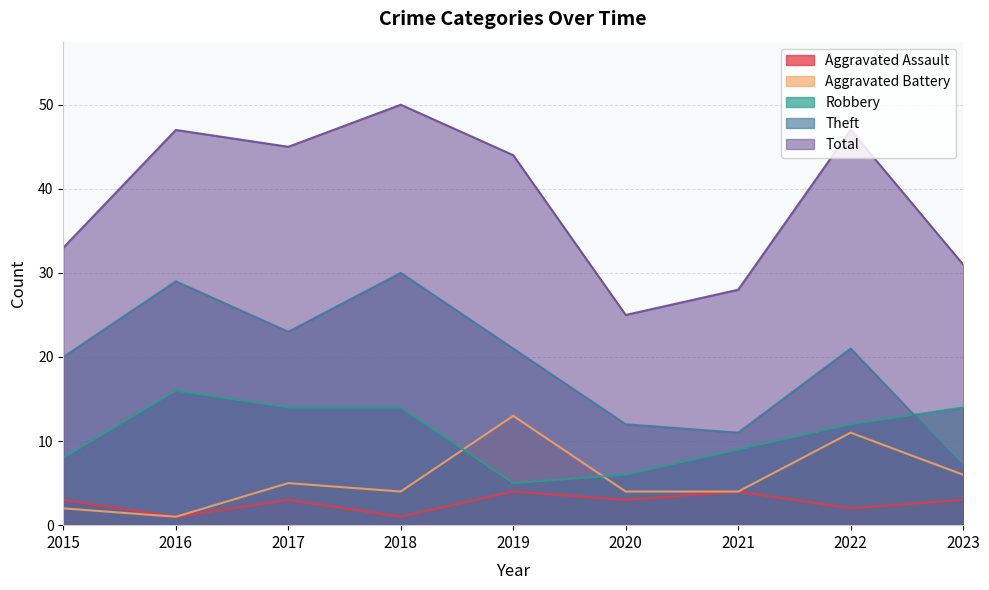

At which label does Robbery reach its minimum?

2019